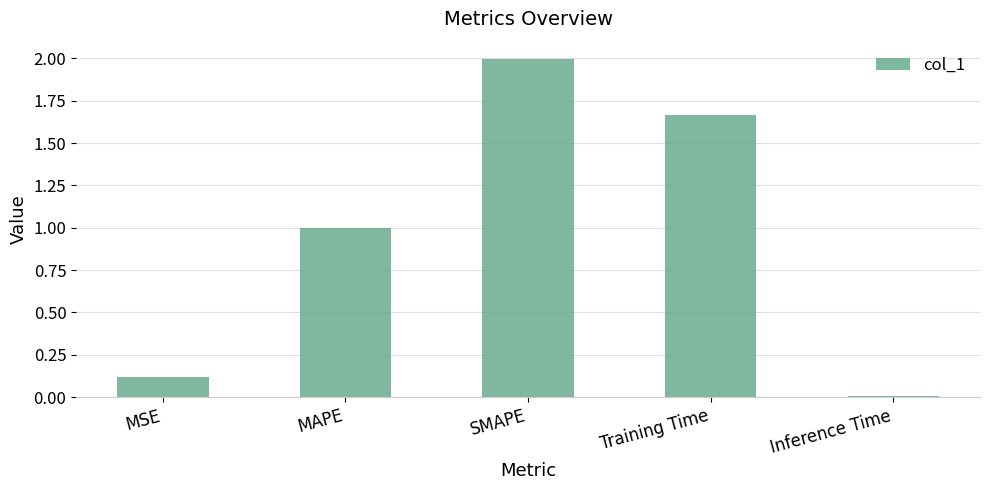

What position from the right is MAPE?

4